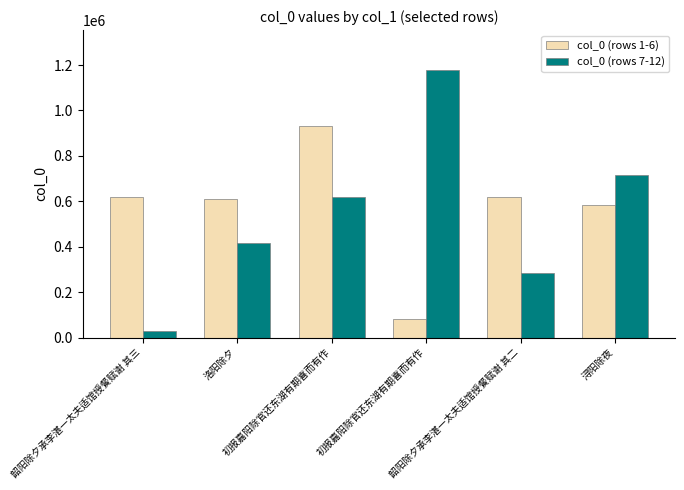

What value does the col_0 (rows 7-12) series have at 洛阳除夕?

414728